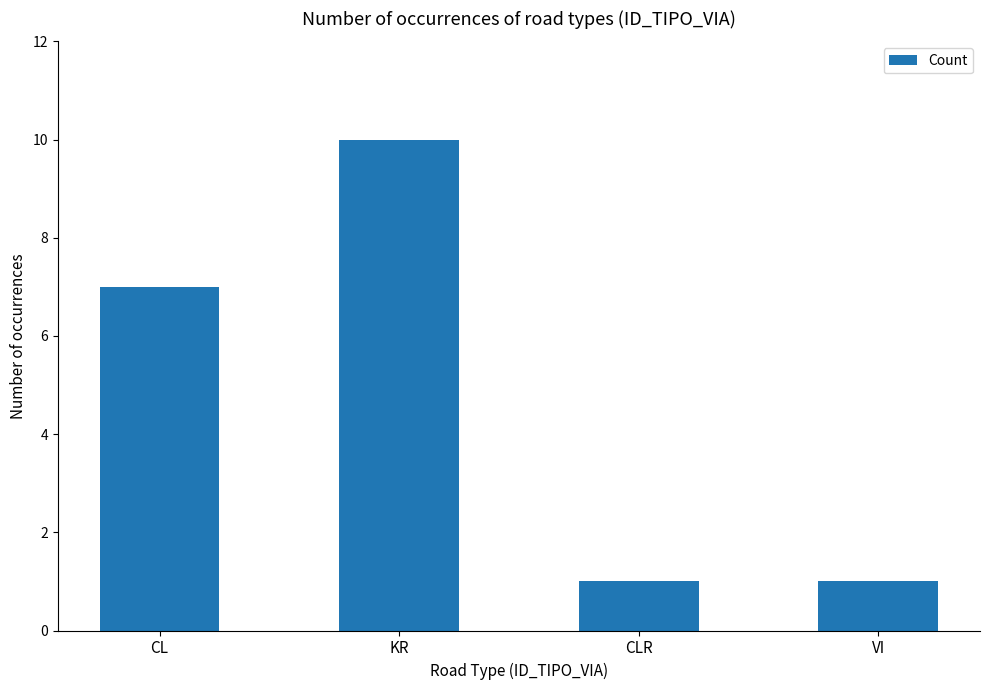

How many data points are less than 7?

2